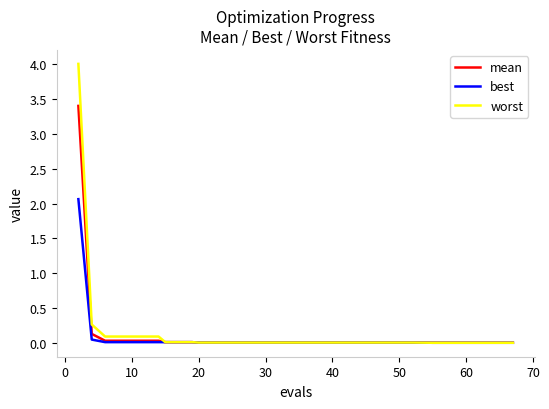

Count the number of categories in the chart.

20